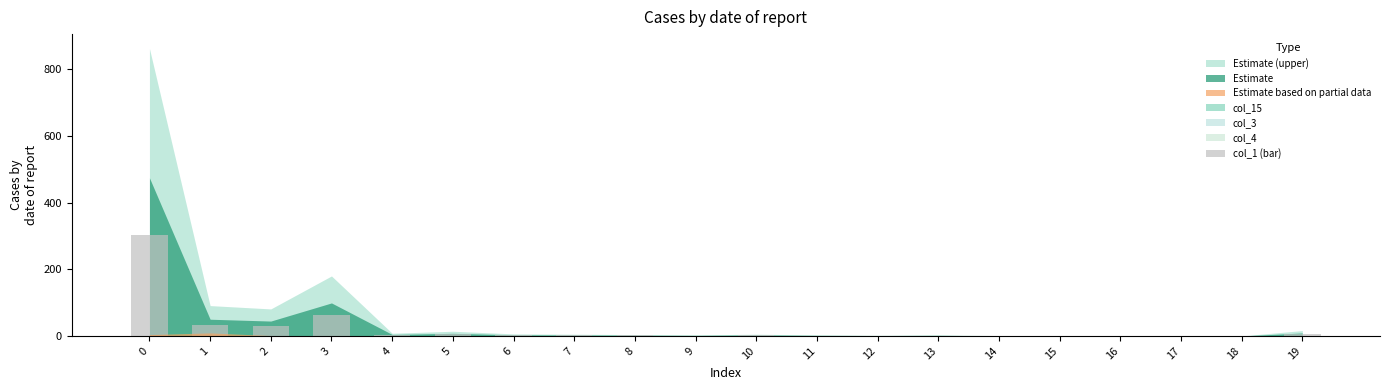

Reading right to left, list all the values displayed in this chart.

5.6	0.0	0.0	0.0	0.3	0.3	1.0	0.7	1.0	1.8	1.0	1.4	1.8	2.1	4.9	2.8	63.0	28.3	31.8	302.0